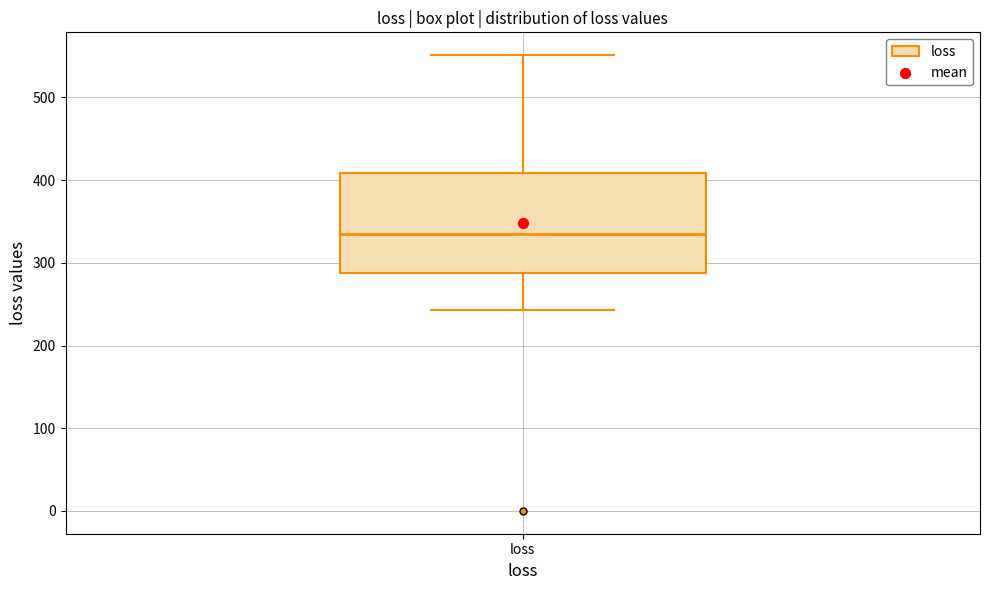

Transcribe this box plot: give where the median line is, the range the box spans, and where the two whiskers end, as read against the y-axis. The values are not printed on the chart, so give them approximately, as read against the axis.

median 330, box 290 to 410, whiskers 240 to 550